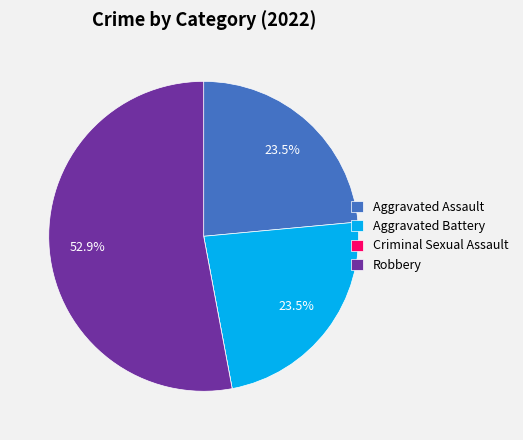

What is the largest slice in the pie chart?

Robbery